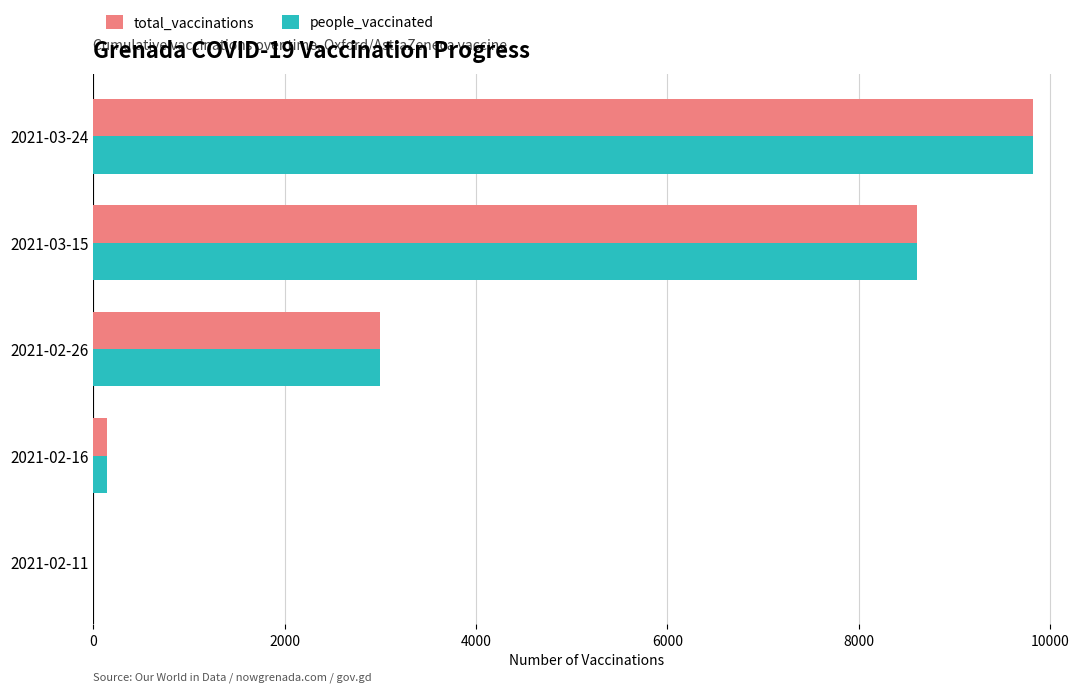

At which category is the sum across all series the highest?

2021-03-24